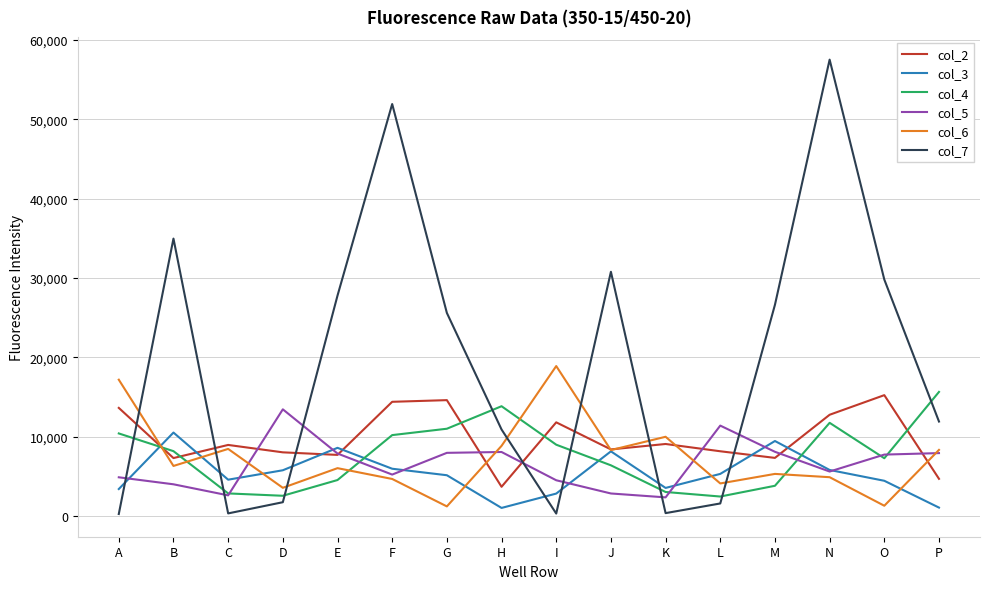

Is the value of col_2 at G greater than the value of col_7 at D?

Yes